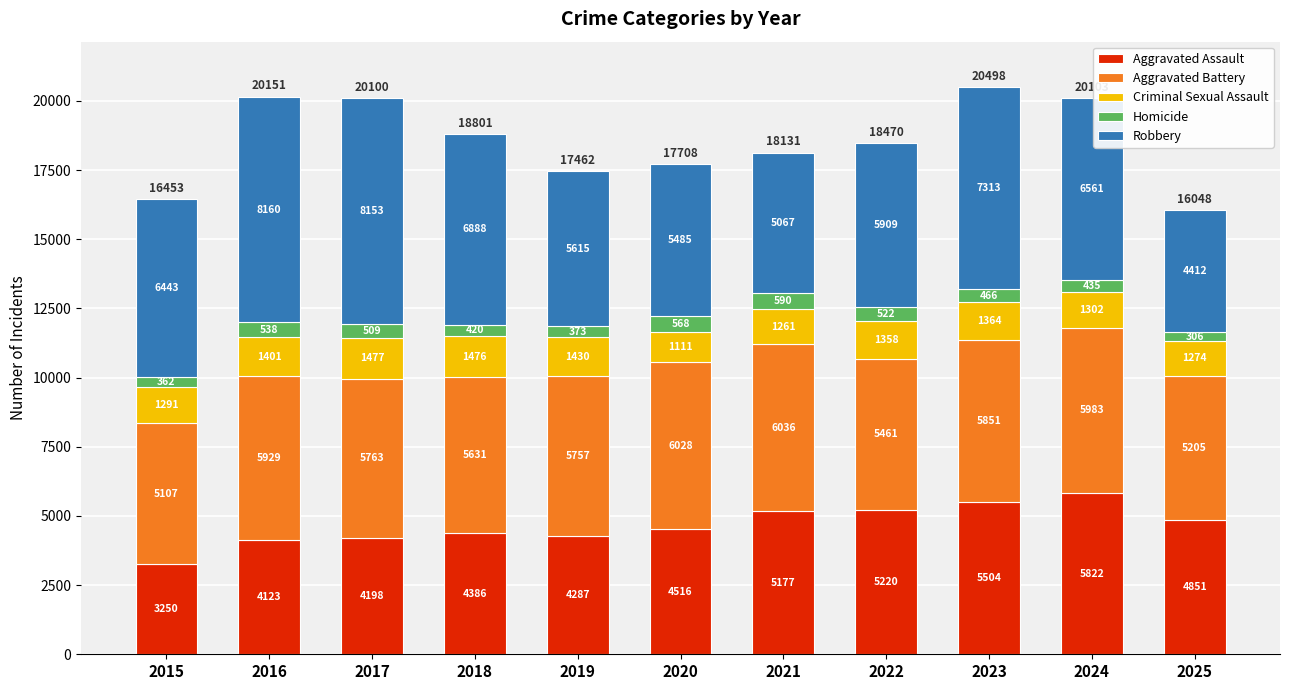

At which label does Aggravated Assault reach its peak?

2024